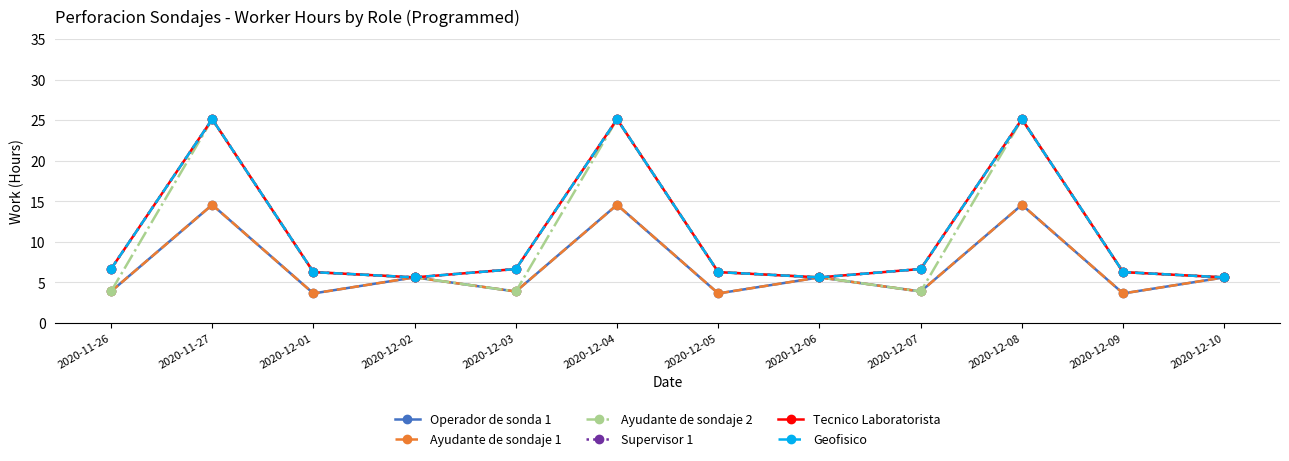

How many lines are shown in the chart?

6